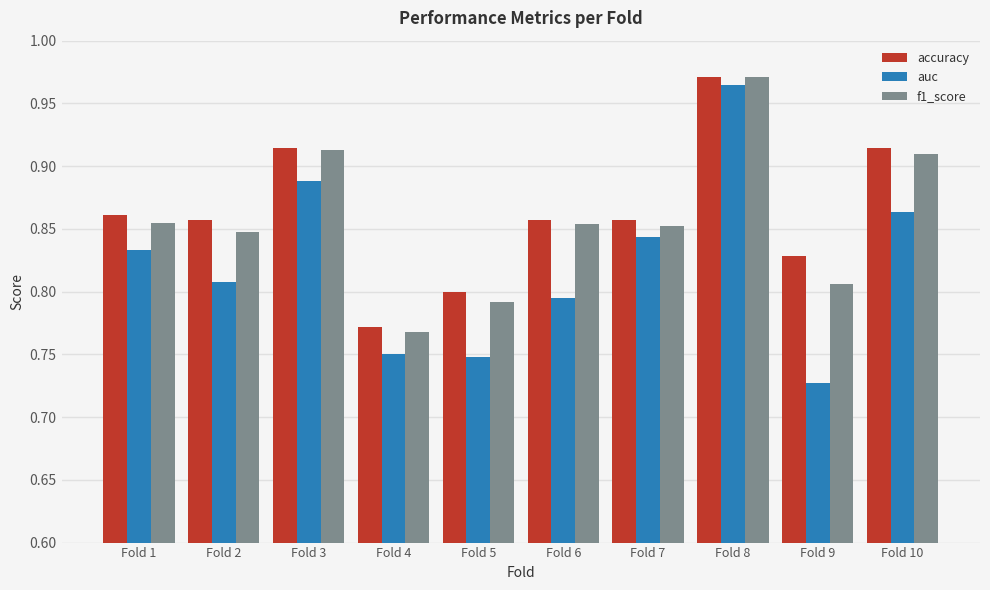

Which series has the widest spread of values?

auc